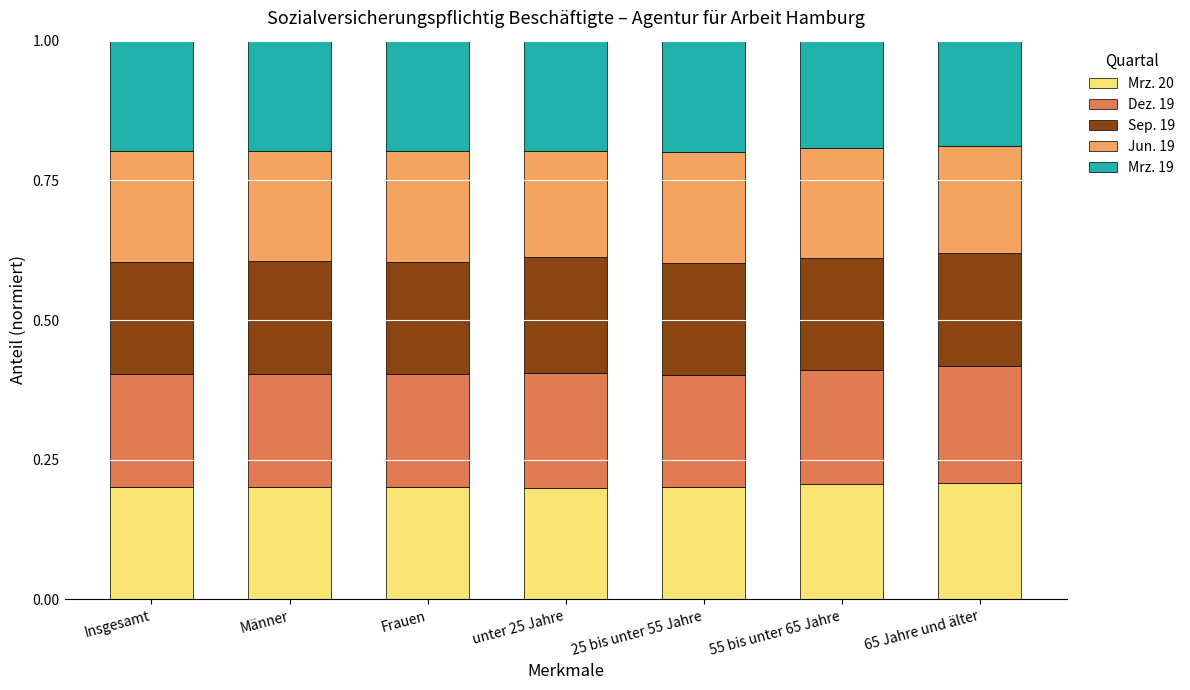

What is the total value across all series at Insgesamt?

1.0